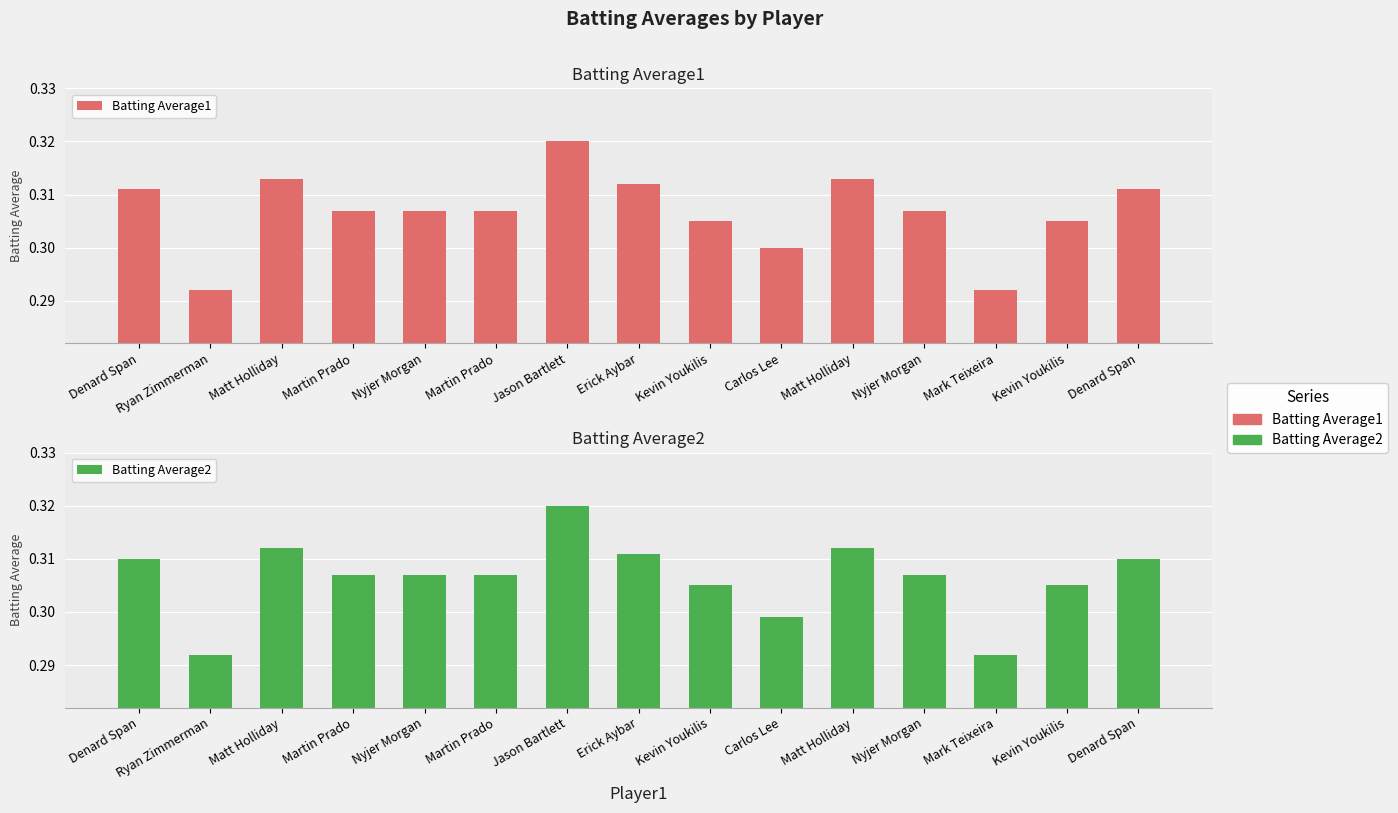

List the series in order of their peak value, highest first.

Batting Average1, Batting Average2